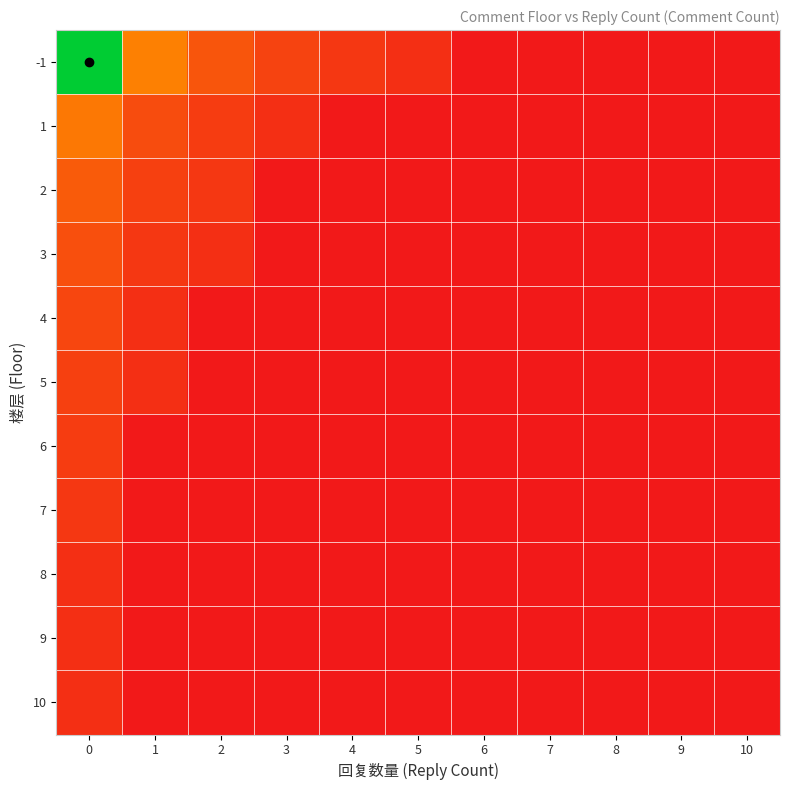

Count the number of data series in this chart.

11